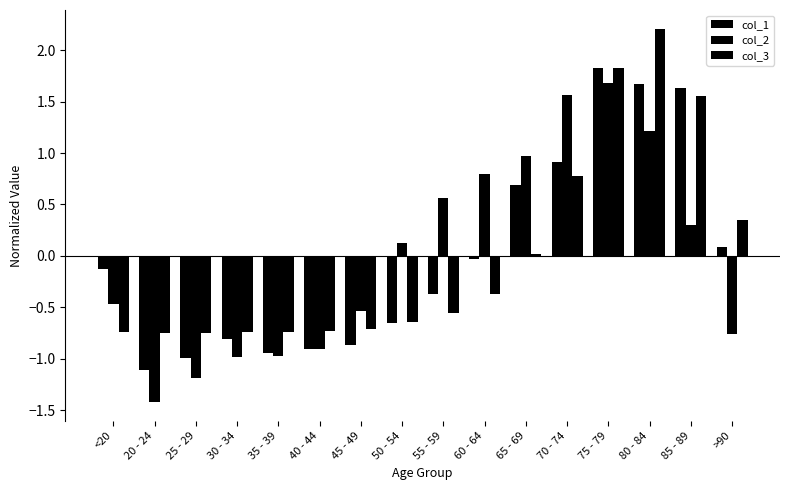

Rank the categories by col_3 value from lowest to highest.

25 - 29, 20 - 24, 30 - 34, <20, 35 - 39, 40 - 44, 45 - 49, 50 - 54, 55 - 59, 60 - 64, 65 - 69, >90, 70 - 74, 85 - 89, 75 - 79, 80 - 84